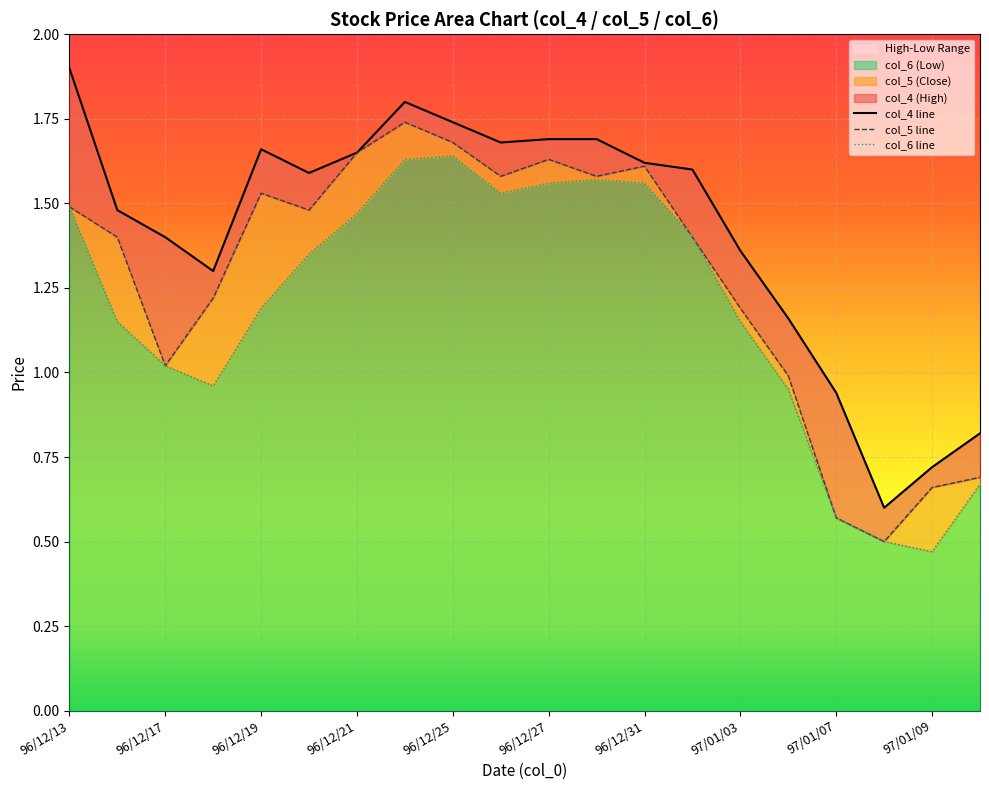

What position from the right is 97/01/10?

1